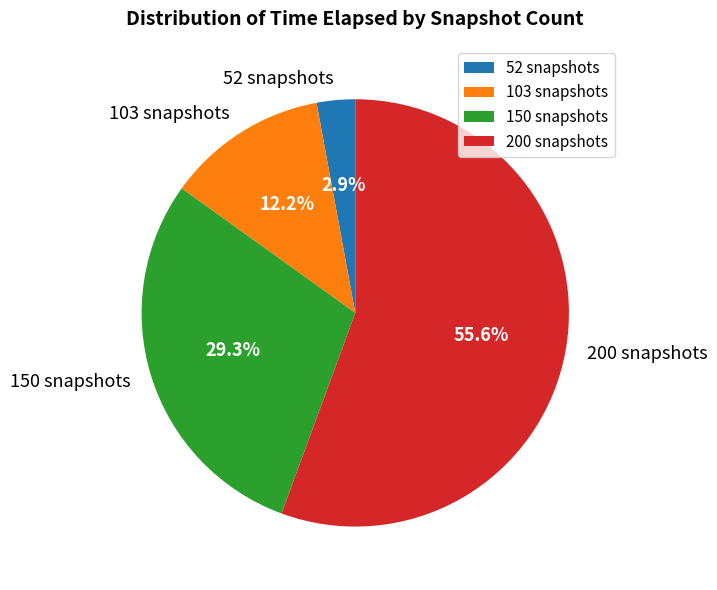

True or false: 150 snapshots accounts for 43% of the total.

False